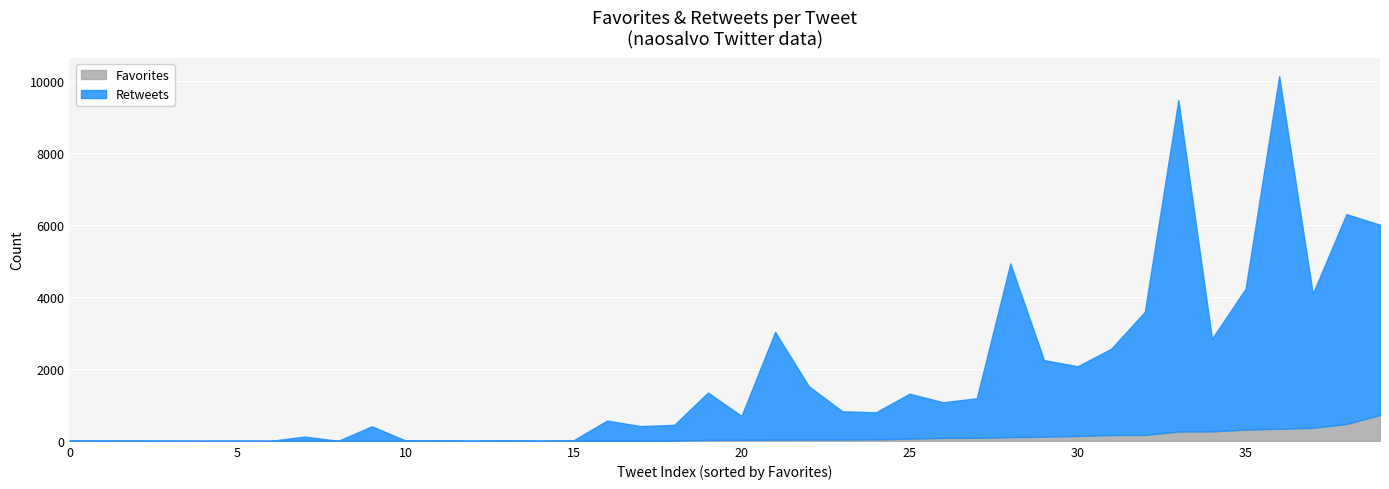

True or false: Retweets and Favorites intersect in this chart.

False